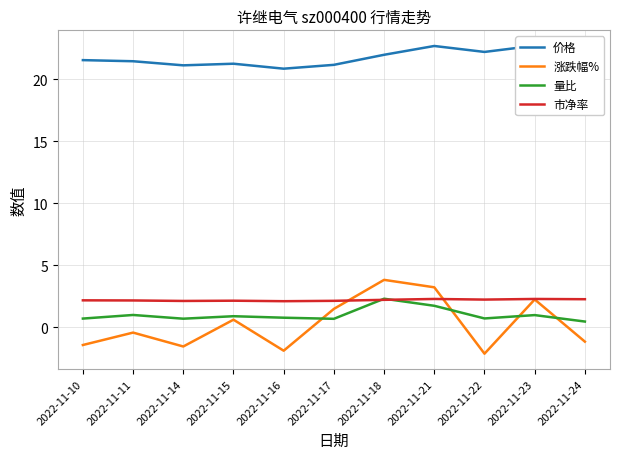

Which has a higher value, 2022-11-15 or 2022-11-11?

2022-11-11